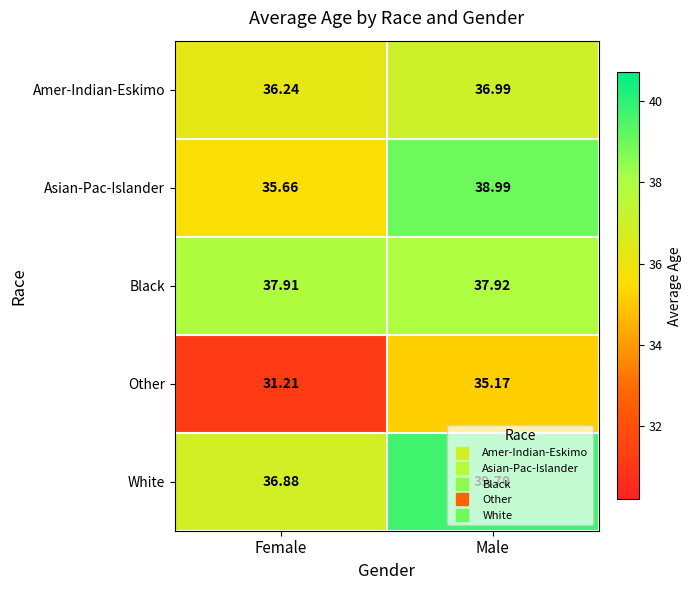

Rank the series by their maximum value, from lowest to highest.

Other, Amer-Indian-Eskimo, Black, Asian-Pac-Islander, White